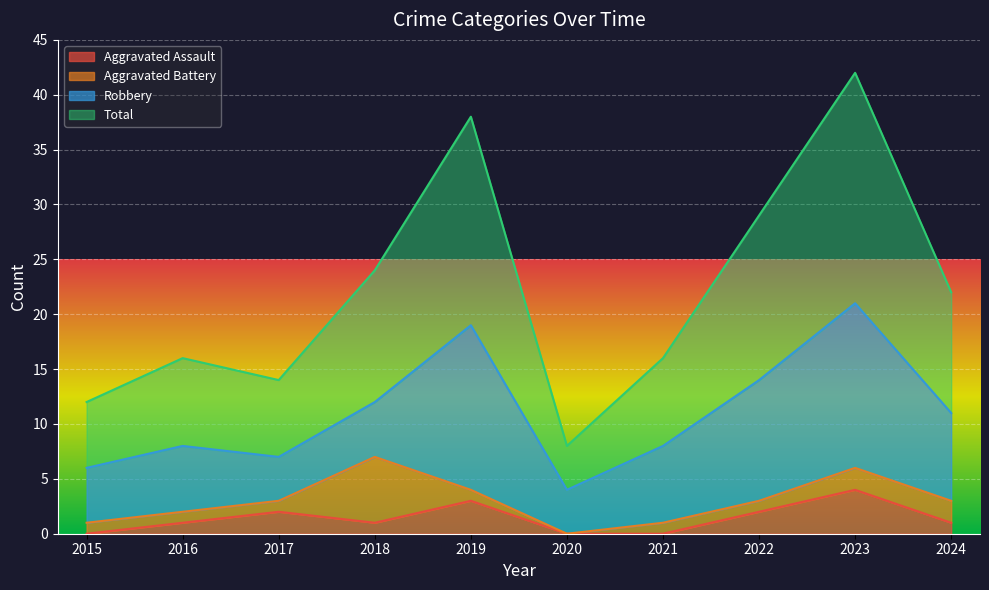

At which label does Aggravated Assault reach its peak?

2023